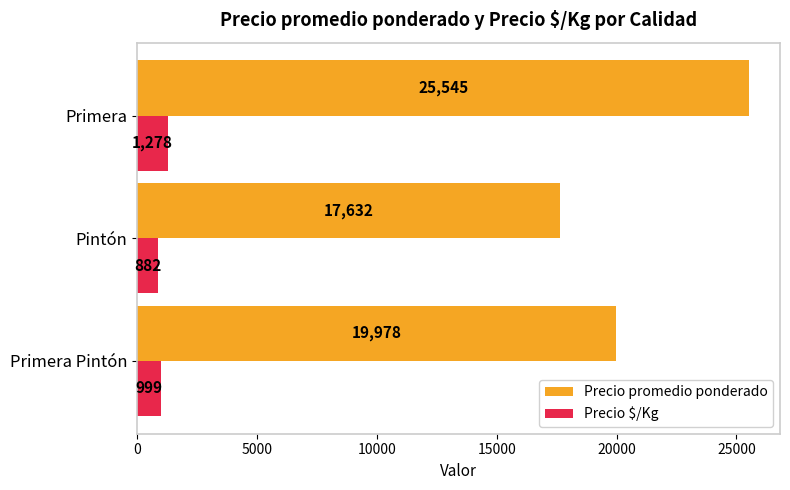

List the labels in order of Precio promedio ponderado value, smallest first.

Pintón, Primera Pintón, Primera